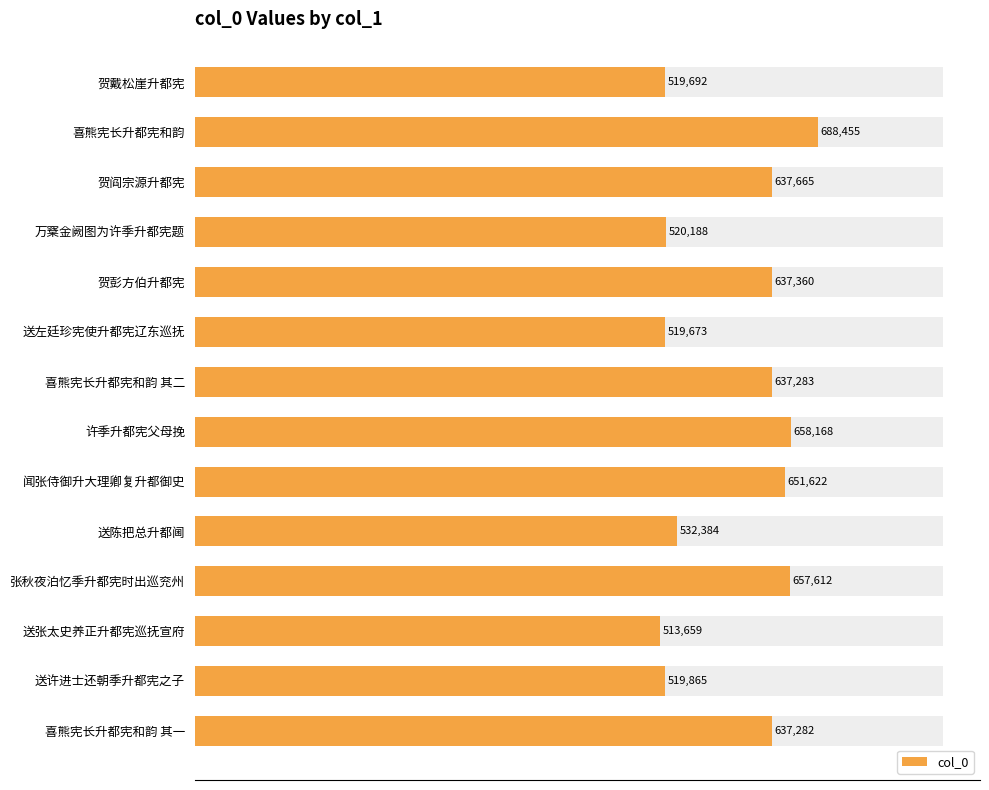

What is the sum of all values?

8330908